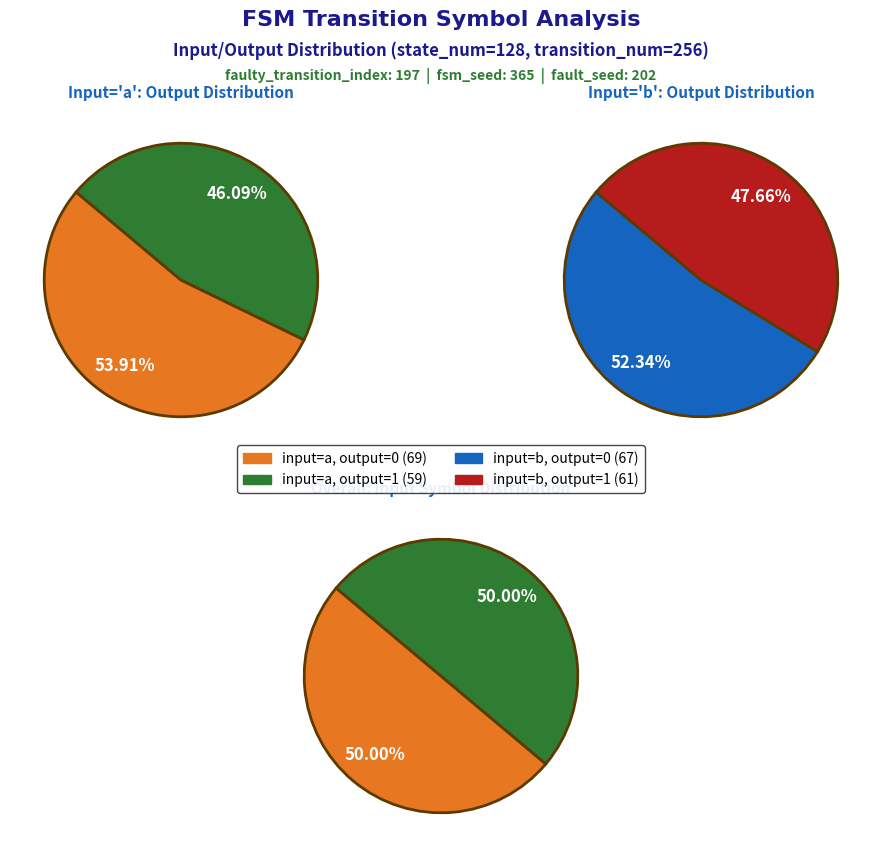

What is the largest slice in the pie chart?

output_symbol=0, input=a